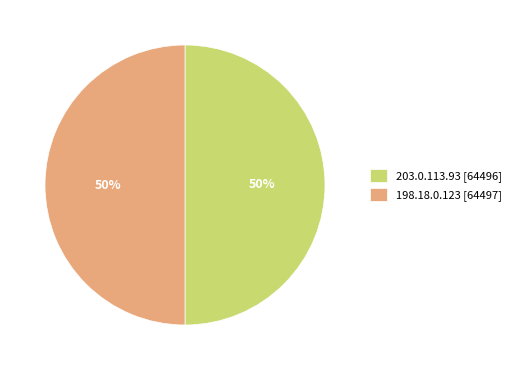

What percentage is the 203.0.113.93 [64496] slice, to the nearest percent?

50%